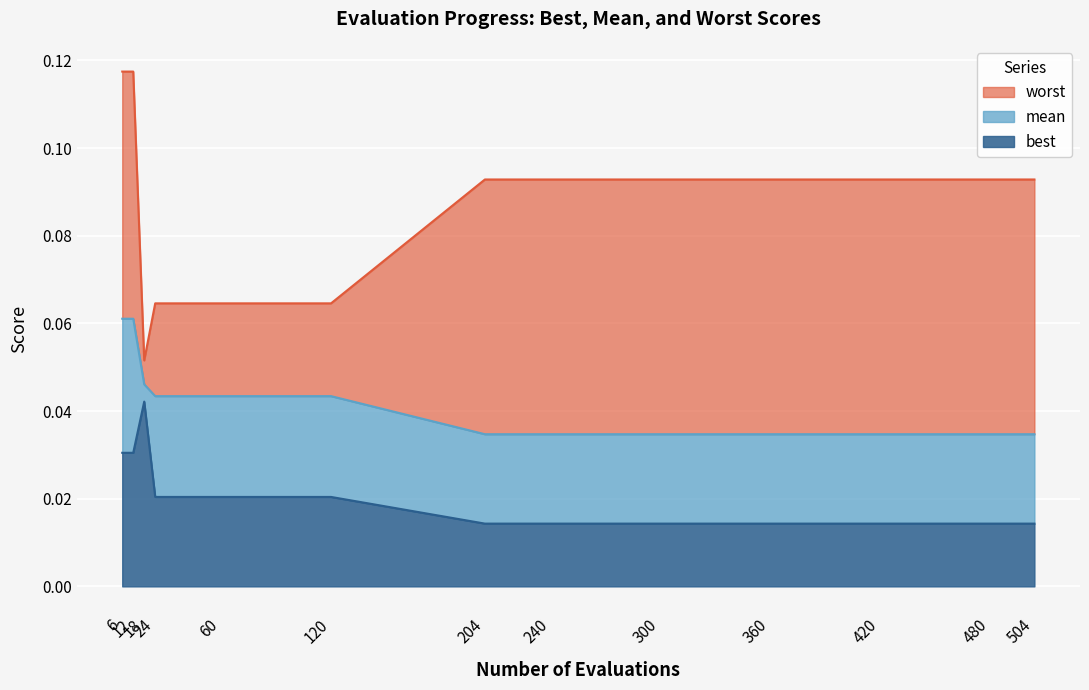

Which series changed the most between 240 and 504?

best